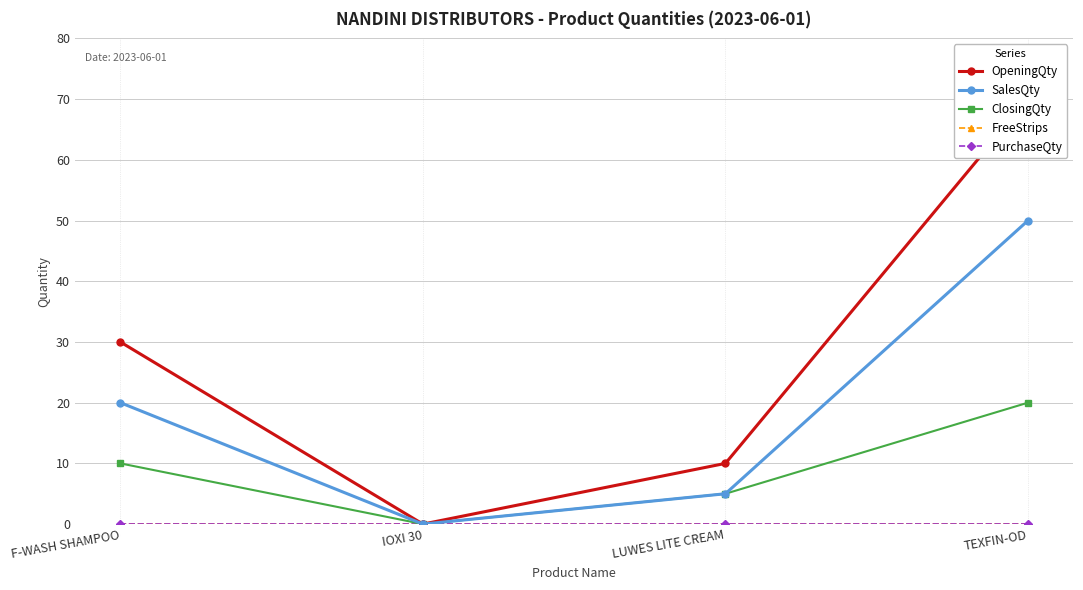

Which series changed the most between LUWES LITE CREAM and TEXFIN-OD?

OpeningQty